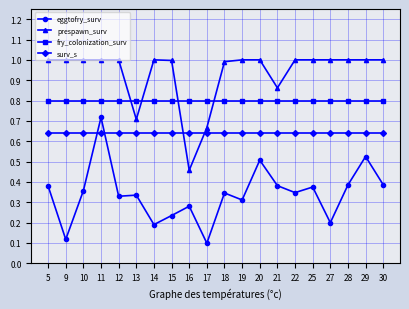

Which series has the largest total across all categories?

prespawn_surv